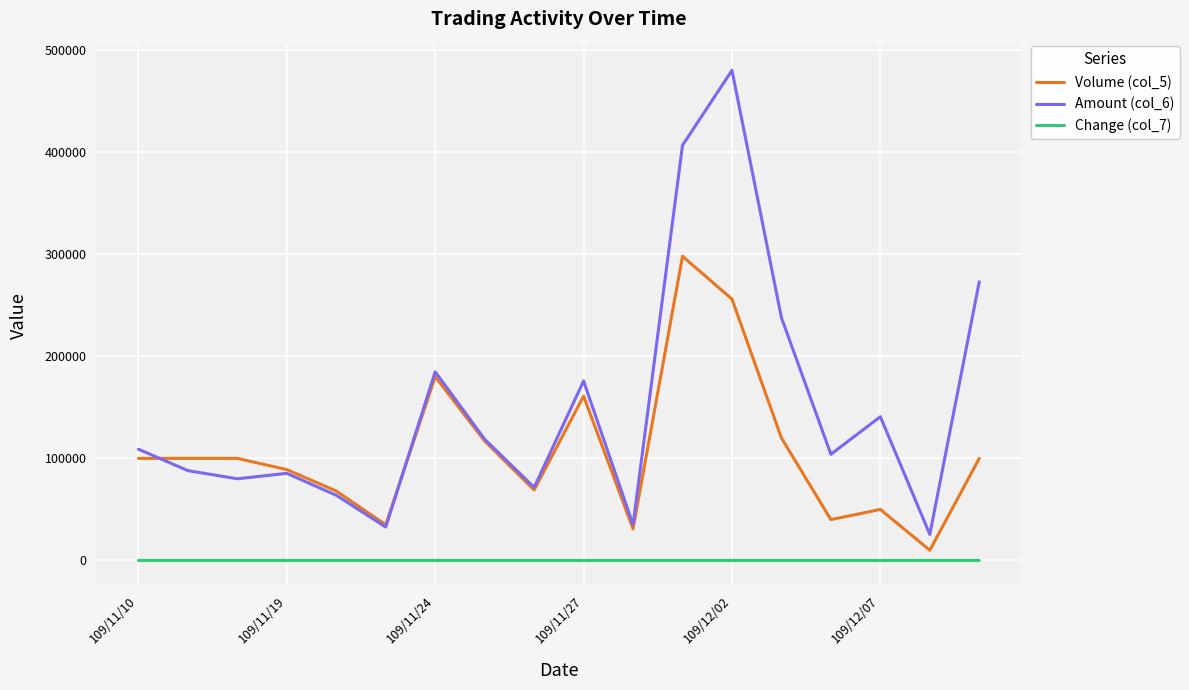

What is the lowest value of the Volume (col_5) series?

10000.0